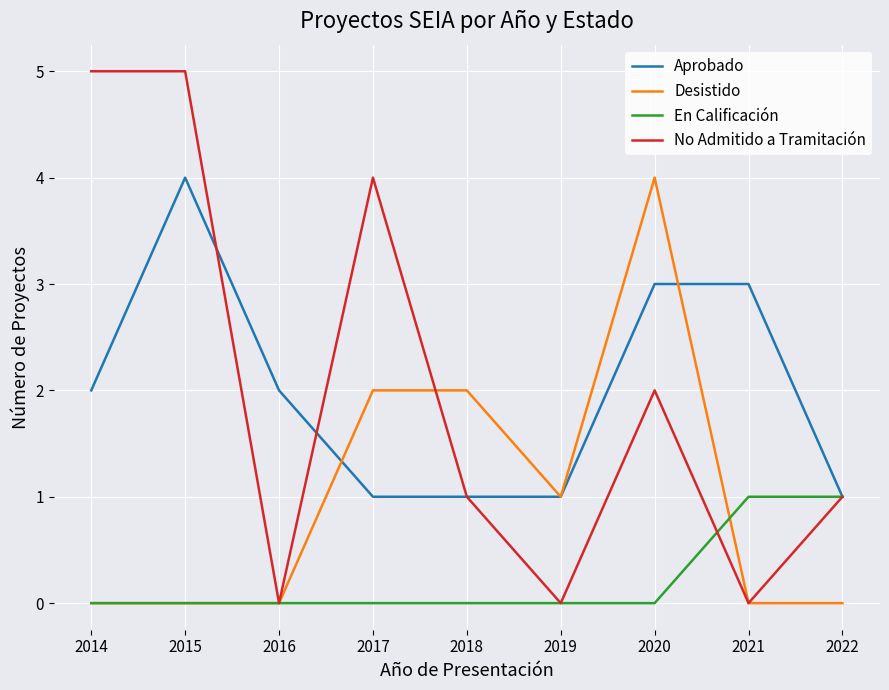

True or false: Aprobado has a value of 1 at 2018.

True